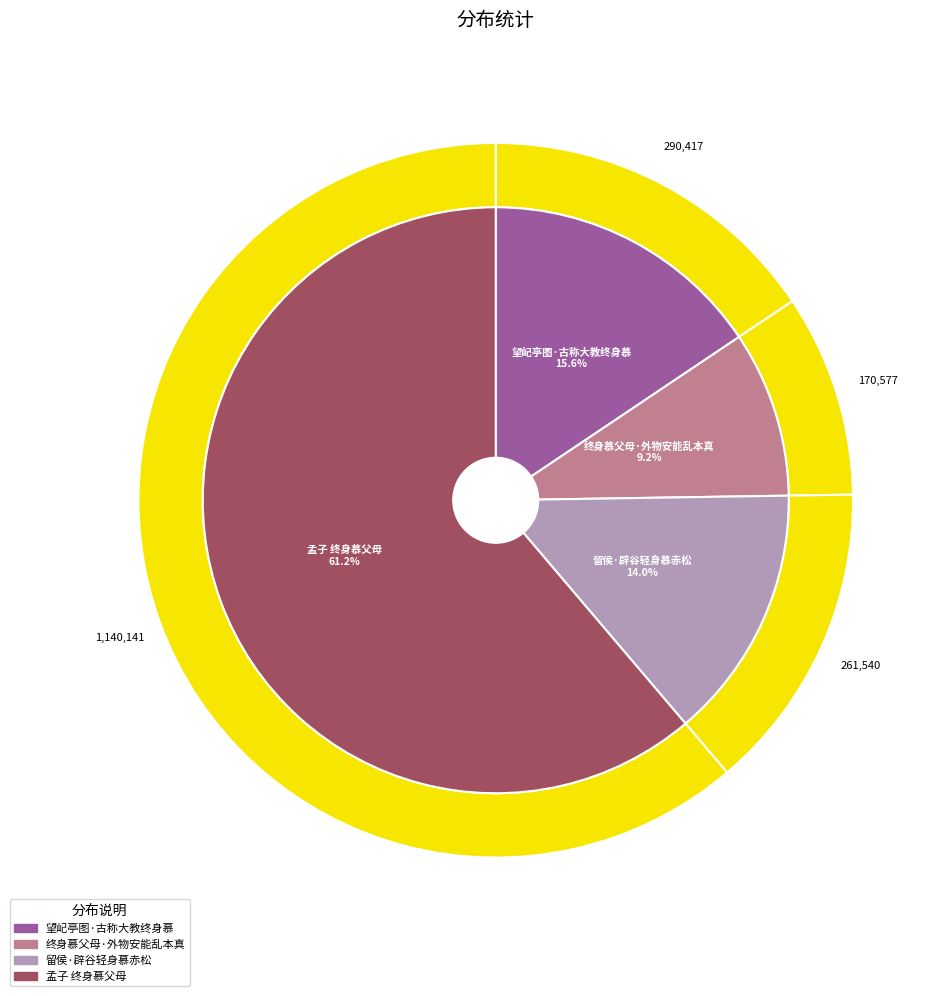

How many segments does this pie chart have?

4